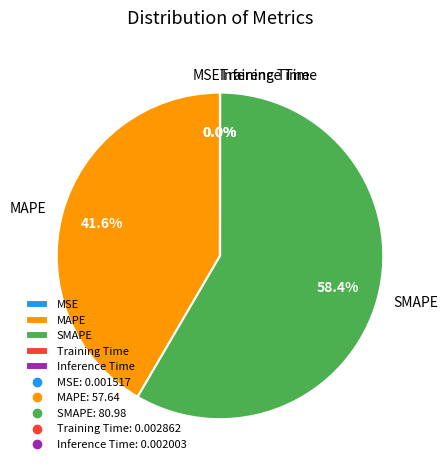

Between MAPE and SMAPE, which is larger?

SMAPE